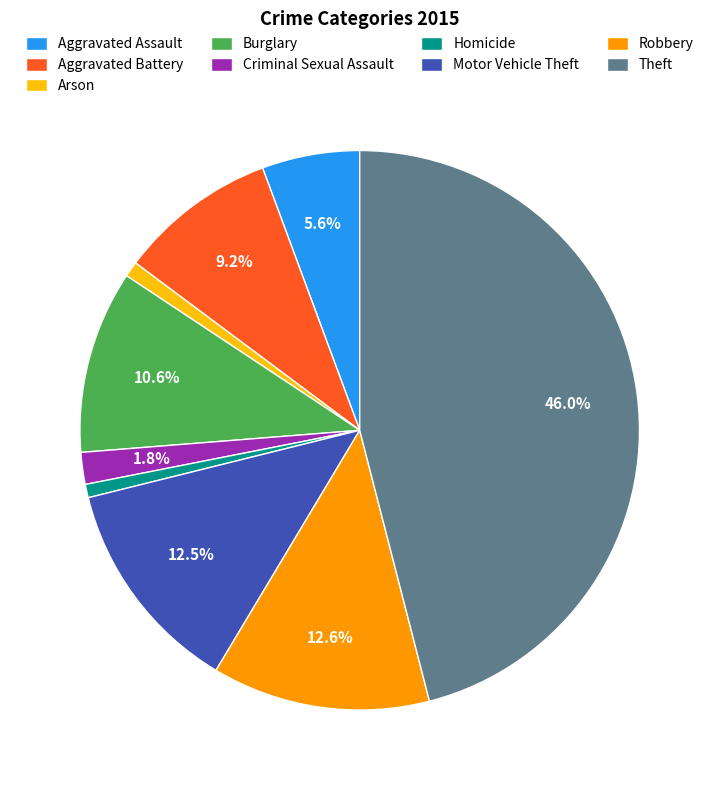

Which has a higher value, Motor Vehicle Theft or Homicide?

Motor Vehicle Theft